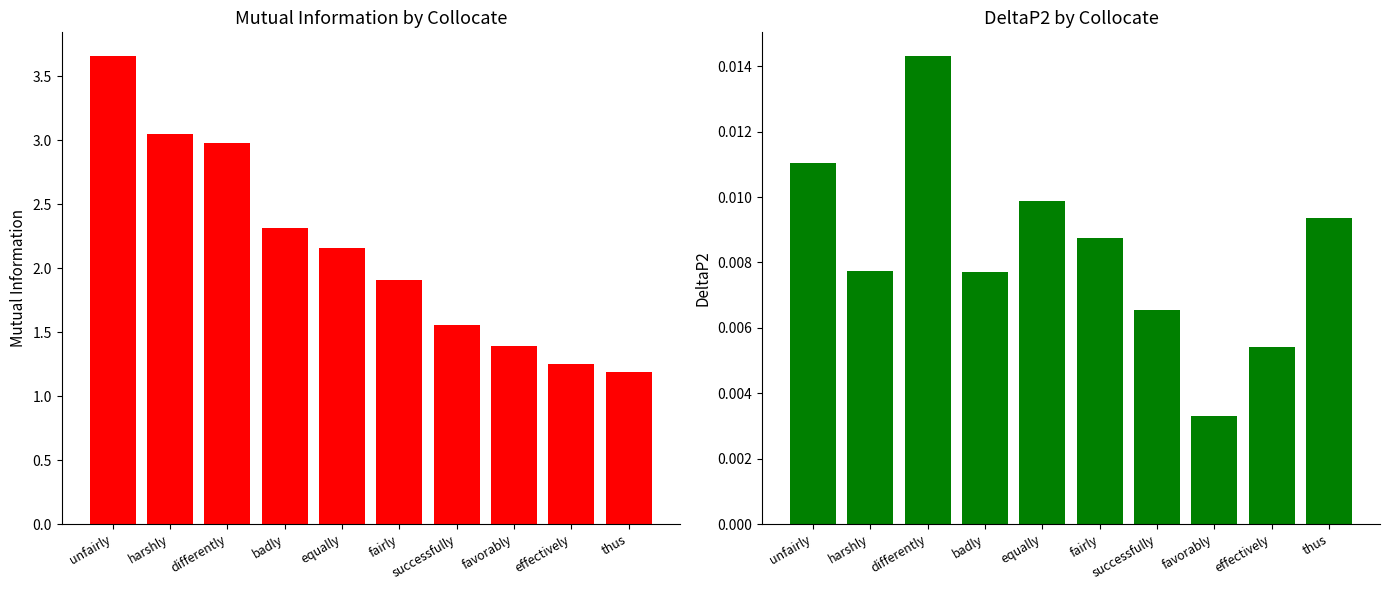

Rank the categories by DeltaP2 value from highest to lowest.

differently, unfairly, equally, thus, fairly, harshly, badly, successfully, effectively, favorably